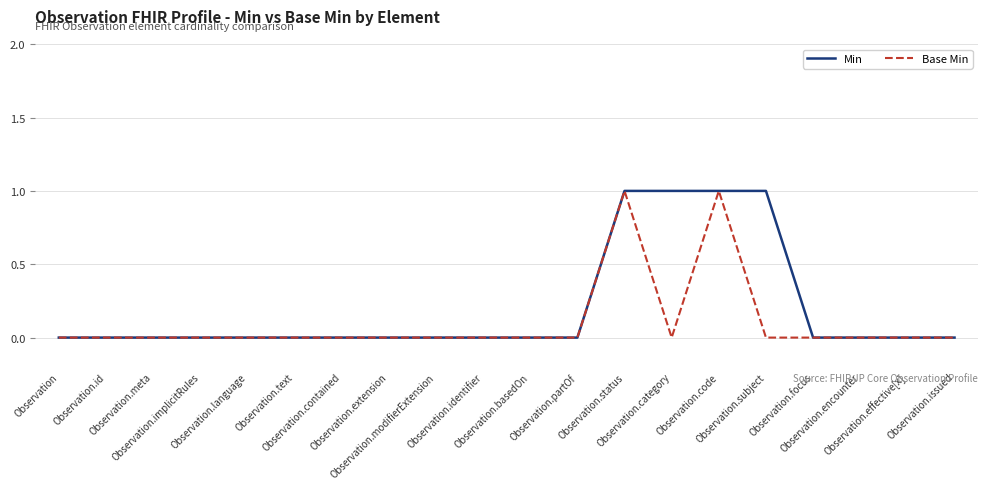

Which series has the largest total across all categories?

Min